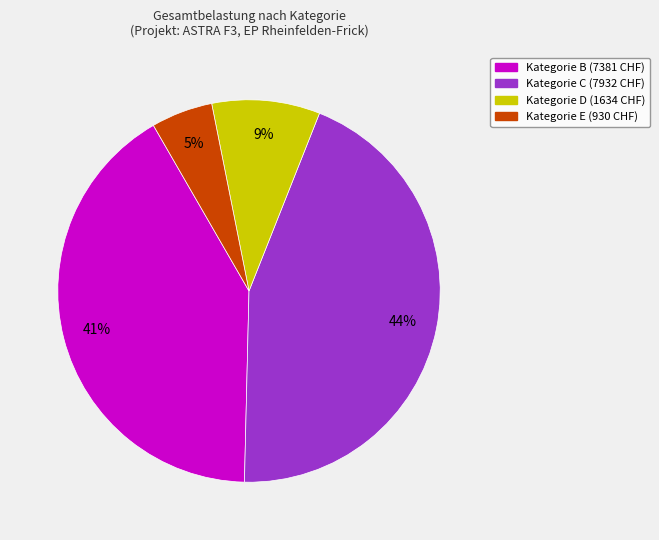

Does any single category account for the majority?

No